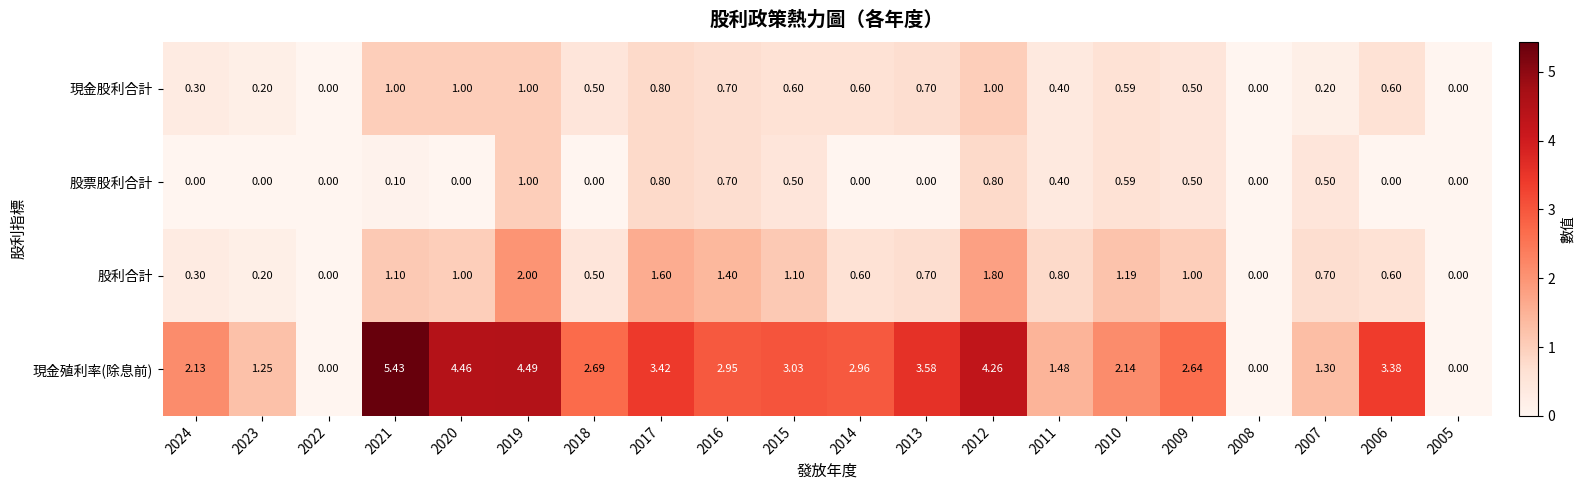

Which series has the widest spread of values?

現金殖利率(除息前)